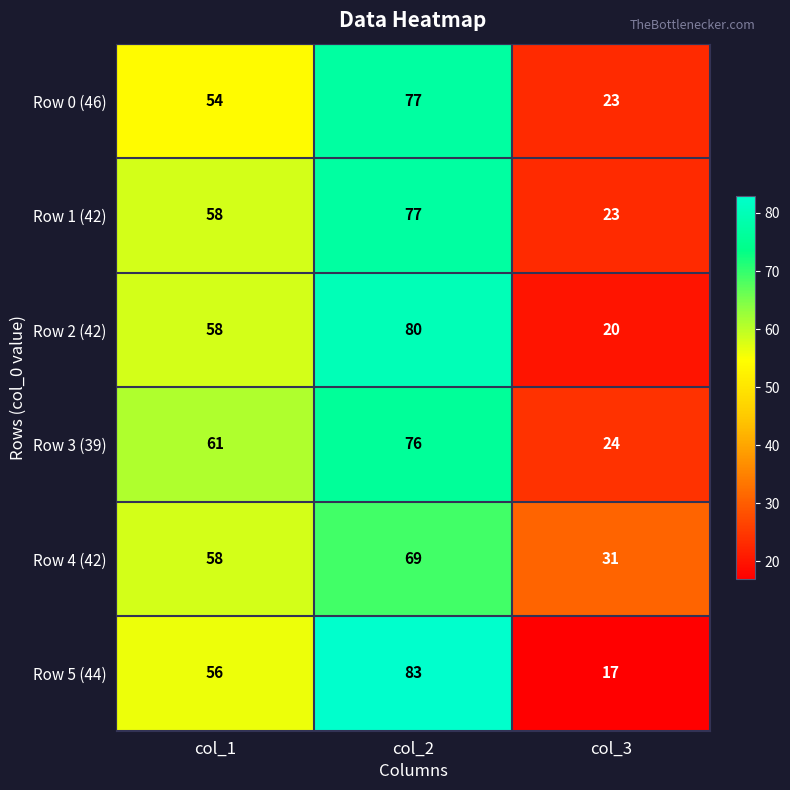

What is the difference between the highest and lowest values at col_3?

14